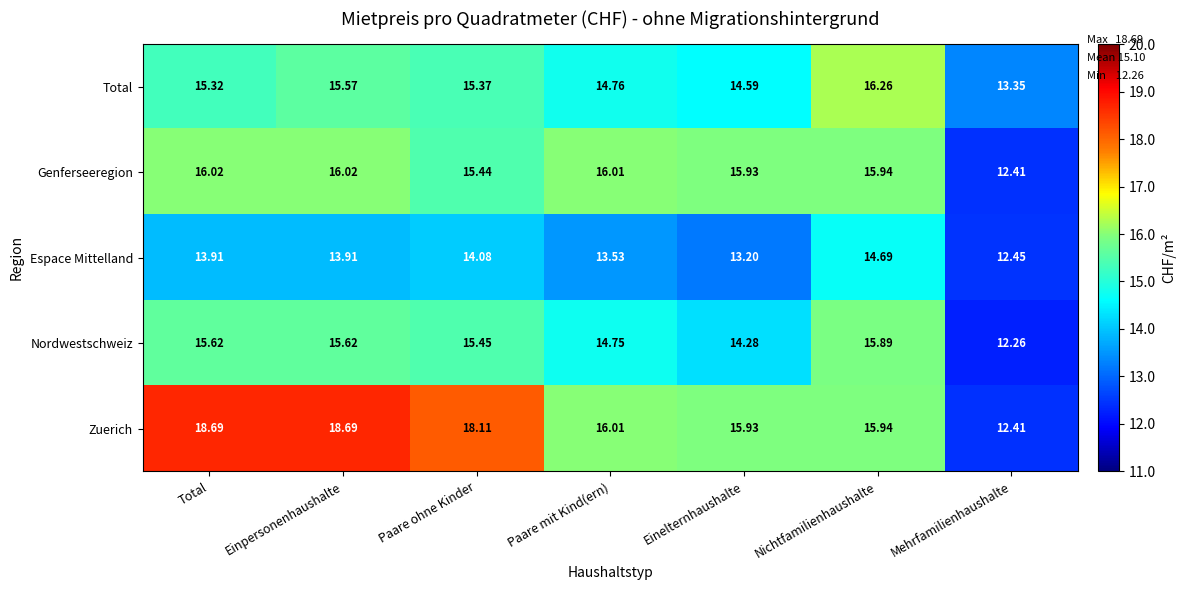

Where is Total nearest to the value 14?

Einelternhaushalte